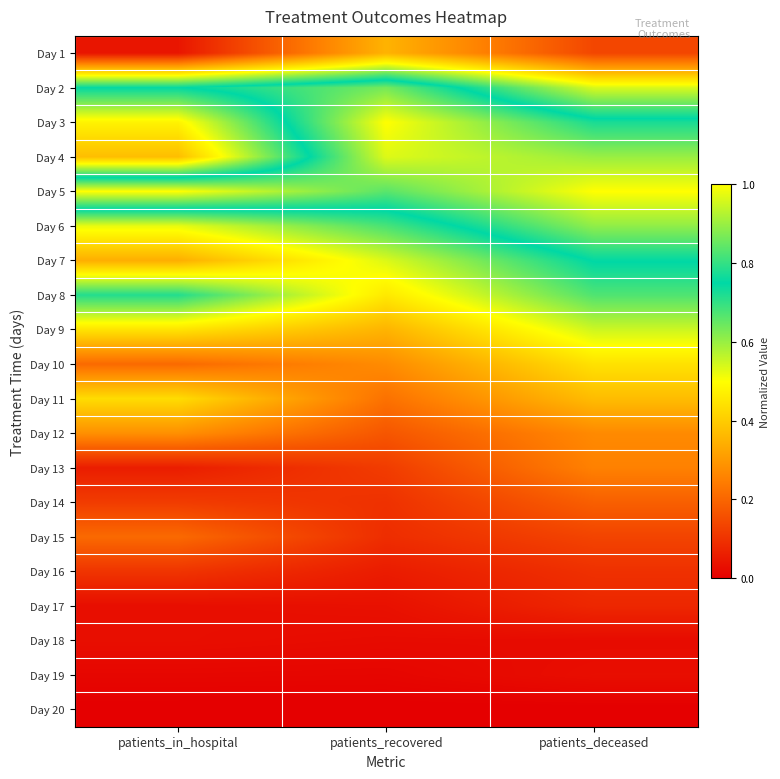

Reading left to right, list all the values displayed in this chart.

Day 1: patients_in_hospital=0.0	patients_recovered=0.4	patients_deceased=0.1
Day 2: patients_in_hospital=0.7	patients_recovered=0.9	patients_deceased=0.5
Day 3: patients_in_hospital=0.5	patients_recovered=1.0	patients_deceased=0.8
Day 4: patients_in_hospital=0.4	patients_recovered=1.0	patients_deceased=0.9
Day 5: patients_in_hospital=1.0	patients_recovered=0.8	patients_deceased=1.0
Day 6: patients_in_hospital=0.5	patients_recovered=0.7	patients_deceased=0.9
Day 7: patients_in_hospital=0.3	patients_recovered=0.5	patients_deceased=0.8
Day 8: patients_in_hospital=0.7	patients_recovered=0.5	patients_deceased=0.7
Day 9: patients_in_hospital=0.4	patients_recovered=0.4	patients_deceased=0.5
Day 10: patients_in_hospital=0.2	patients_recovered=0.3	patients_deceased=0.4
Day 11: patients_in_hospital=0.4	patients_recovered=0.2	patients_deceased=0.4
Day 12: patients_in_hospital=0.3	patients_recovered=0.2	patients_deceased=0.3
Day 13: patients_in_hospital=0.1	patients_recovered=0.1	patients_deceased=0.3
Day 14: patients_in_hospital=0.1	patients_recovered=0.1	patients_deceased=0.2
Day 15: patients_in_hospital=0.2	patients_recovered=0.1	patients_deceased=0.1
Day 16: patients_in_hospital=0.1	patients_recovered=0.1	patients_deceased=0.1
Day 17: patients_in_hospital=0.0	patients_recovered=0.0	patients_deceased=0.1
Day 18: patients_in_hospital=0.0	patients_recovered=0.0	patients_deceased=0.0
Day 19: patients_in_hospital=0.0	patients_recovered=0.0	patients_deceased=0.0
Day 20: patients_in_hospital=0.0	patients_recovered=0.0	patients_deceased=0.0